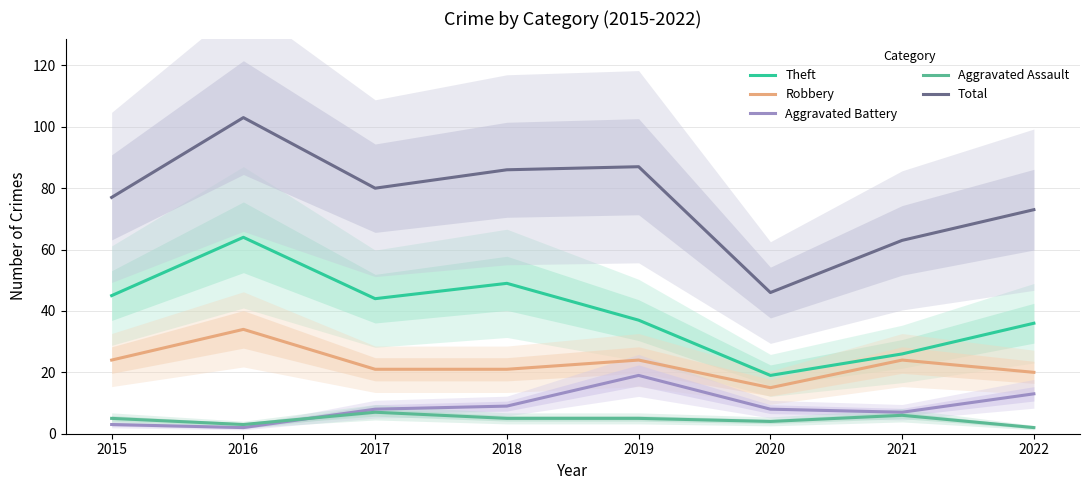

Reading right to left, extract all data points from this chart.

Theft: 36	26	19	37	49	44	64	45
Robbery: 20	24	15	24	21	21	34	24
Aggravated Battery: 13	7	8	19	9	8	2	3
Aggravated Assault: 2	6	4	5	5	7	3	5
Total: 73	63	46	87	86	80	103	77